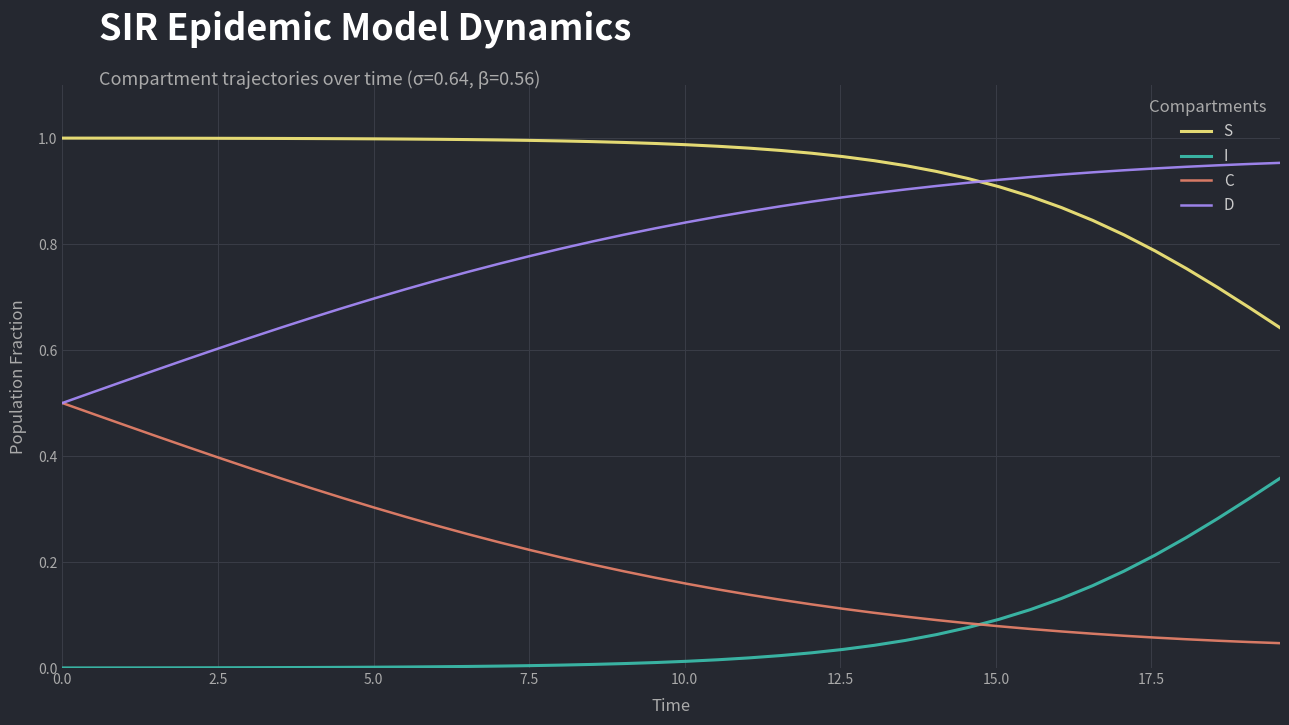

List the series in order of their overall mean, highest first.

S, D, C, I